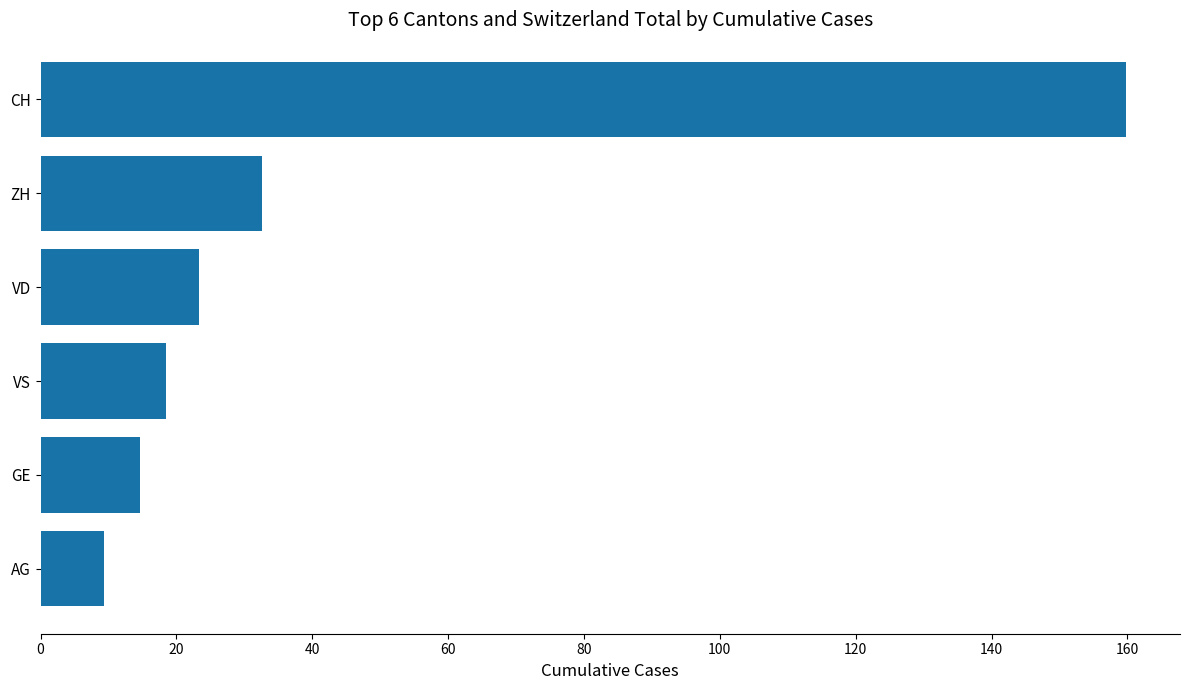

What is the ratio of the value at CH to the value at VS?

8.6